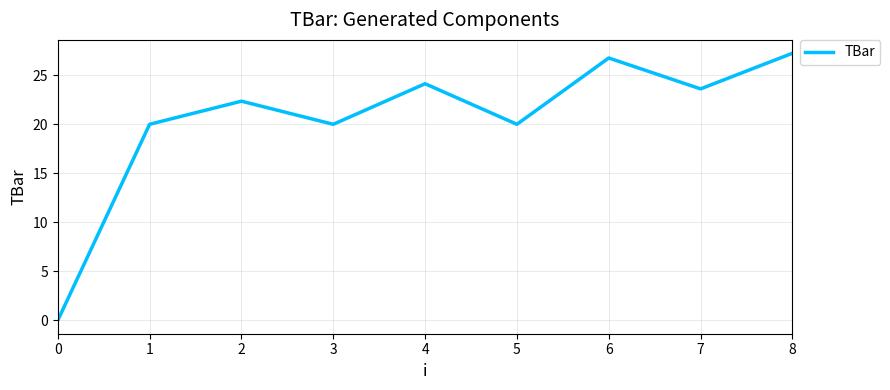

The chart shows a value of 20.0 at 3. True or false?

True